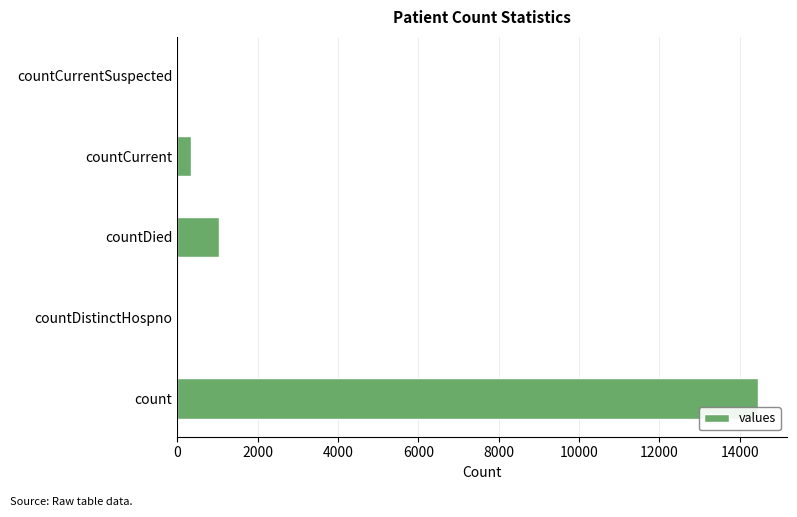

Where is the data nearest to the value 7226?

countDied